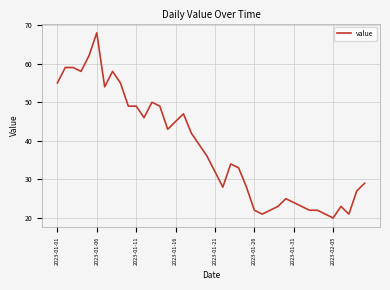

What is the difference between the maximum and minimum values?

48